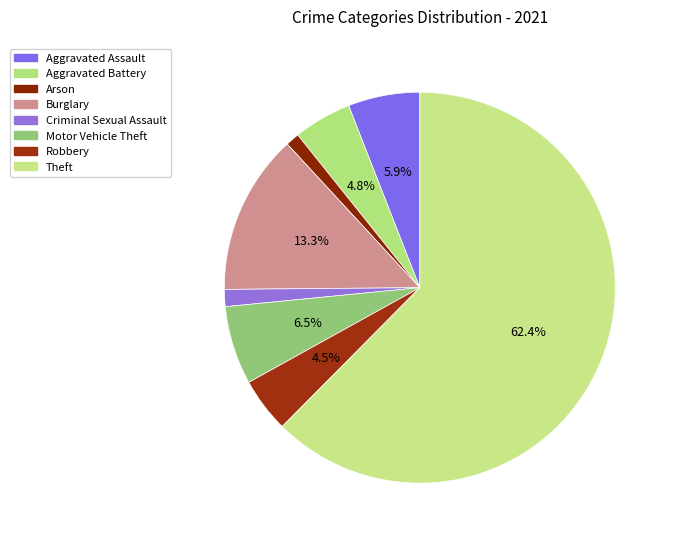

What is the total percentage of Arson and Criminal Sexual Assault?

2.5%